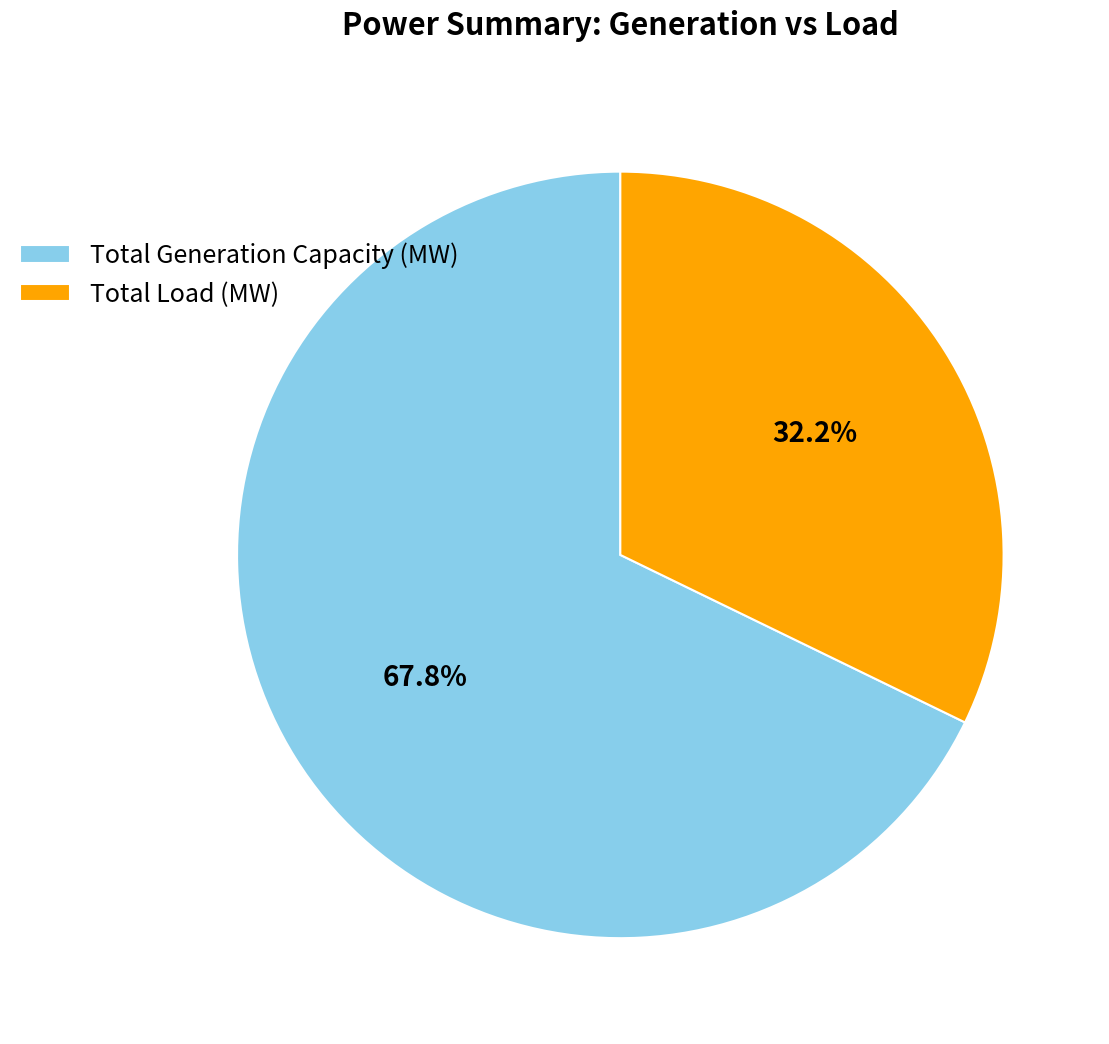

What is the total percentage of Total Generation Capacity (MW) and Total Load (MW)?

100.0%